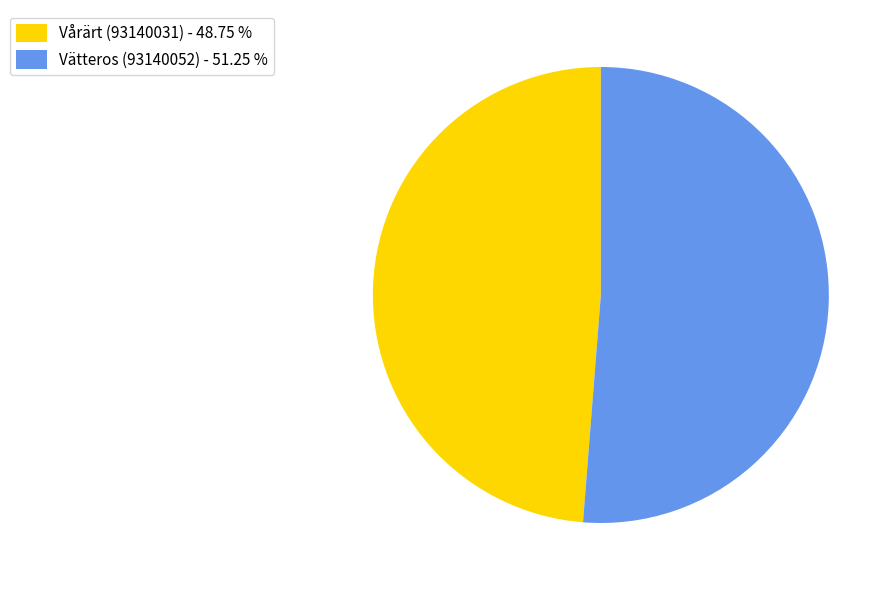

Combined, do Vårärt (93140031) - 48.75 % and Vätteros (93140052) - 51.25 % account for over 50%?

Yes